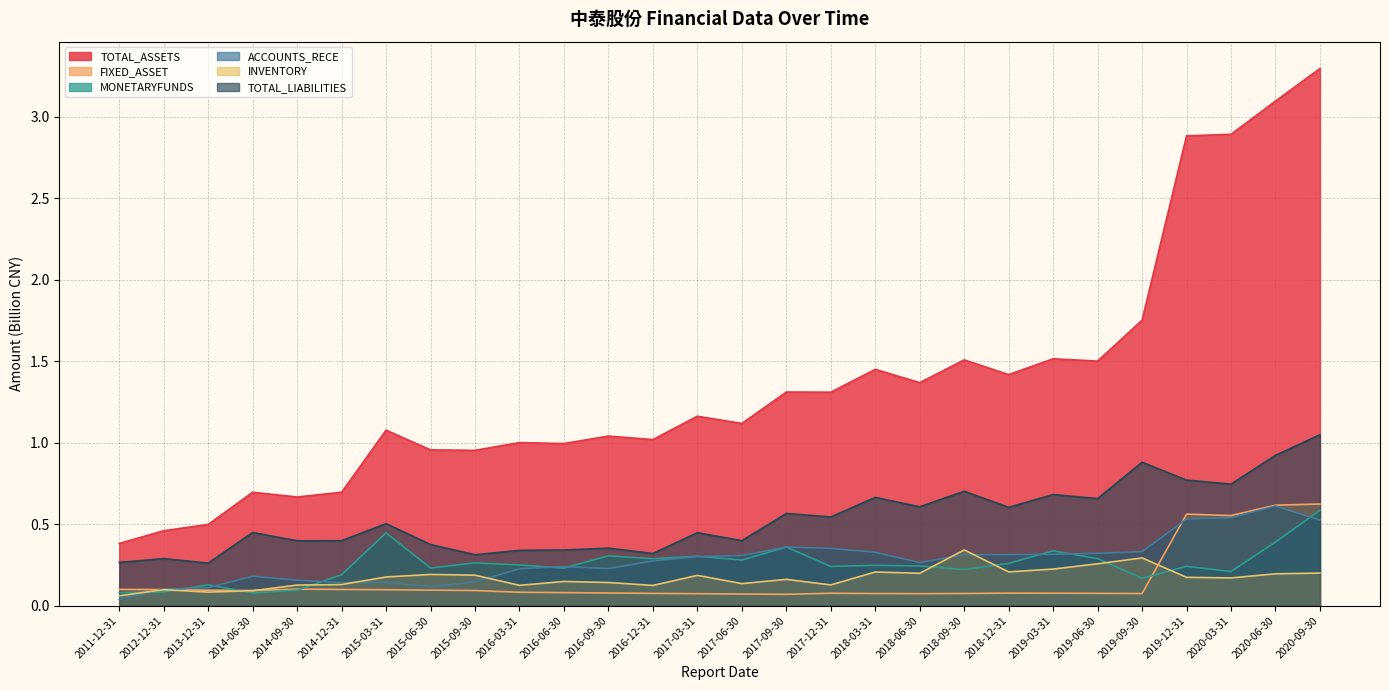

What is the difference between the maximum and minimum values in the INVENTORY series?

0.3